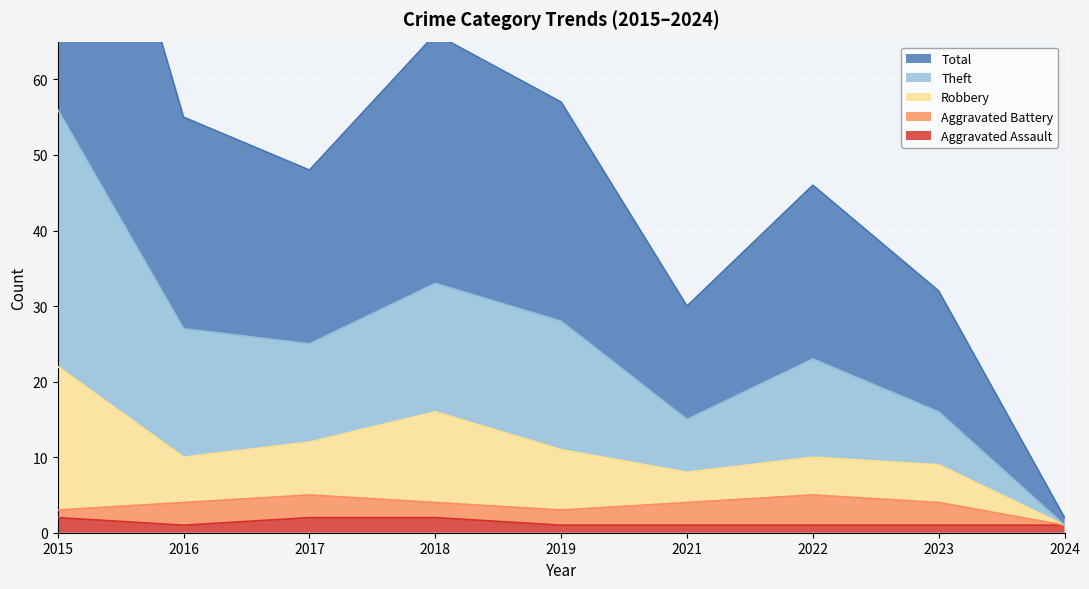

Is it true that Aggravated Assault equals 2 at 2018?

True